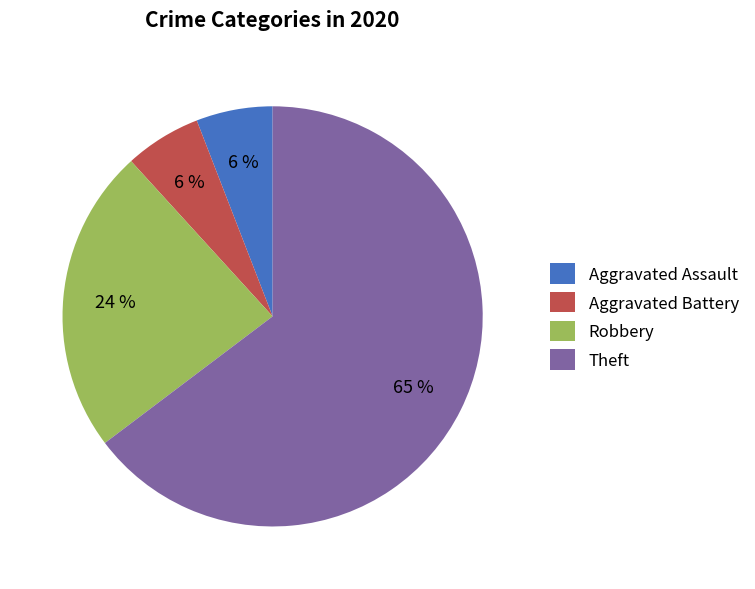

Do Aggravated Assault and Aggravated Battery together represent more than half of the pie?

No